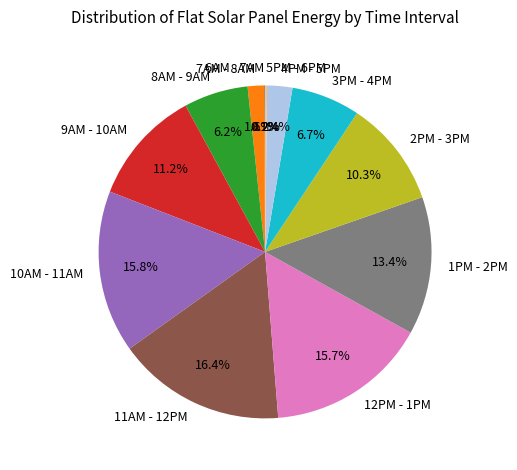

Which slice is the largest?

11AM - 12PM